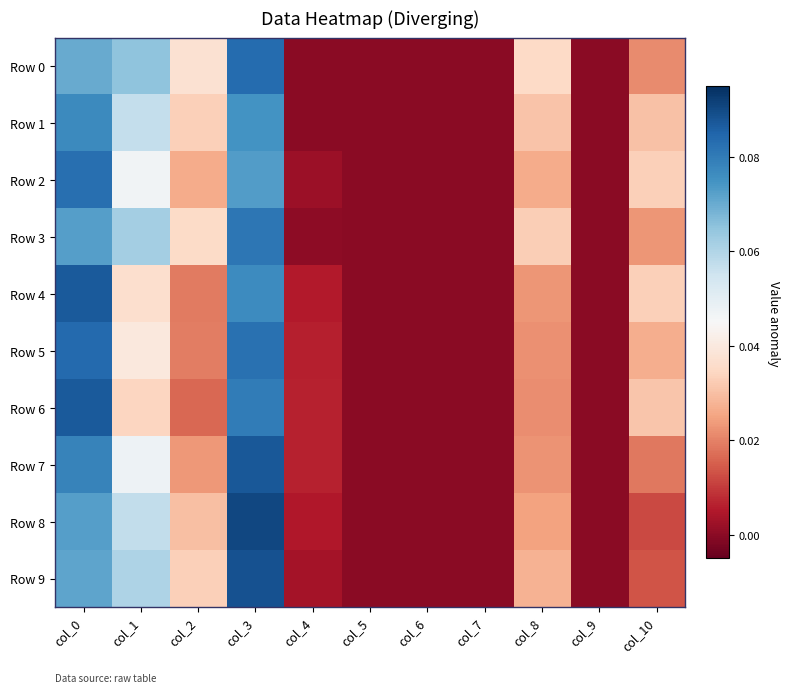

List the series in order of their peak value, highest first.

Row 8, Row 9, Row 7, Row 6, Row 4, Row 5, Row 0, Row 2, Row 3, Row 1